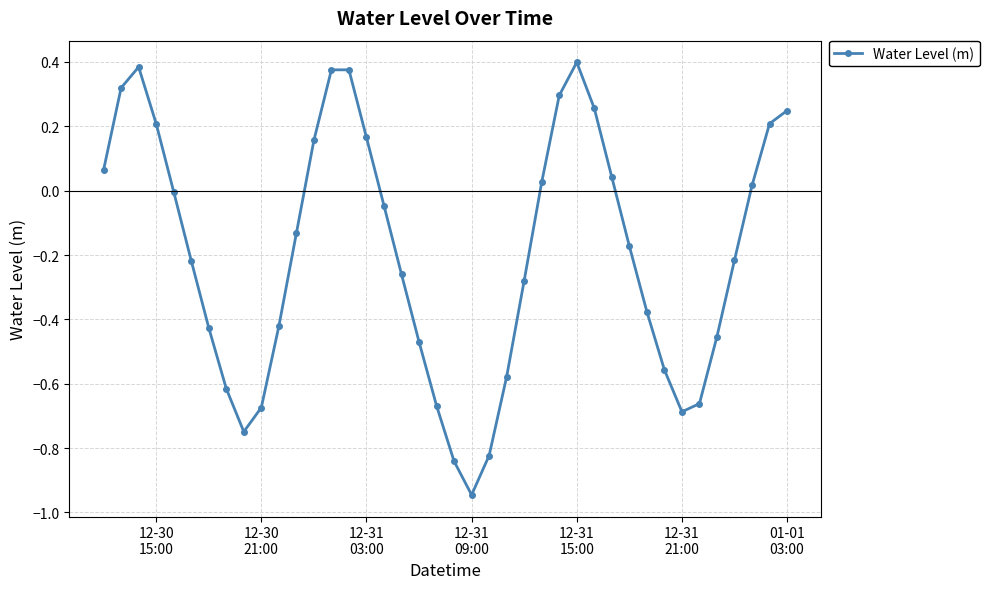

How many points are lower than both their immediate neighbors (excluding endpoints)?

3